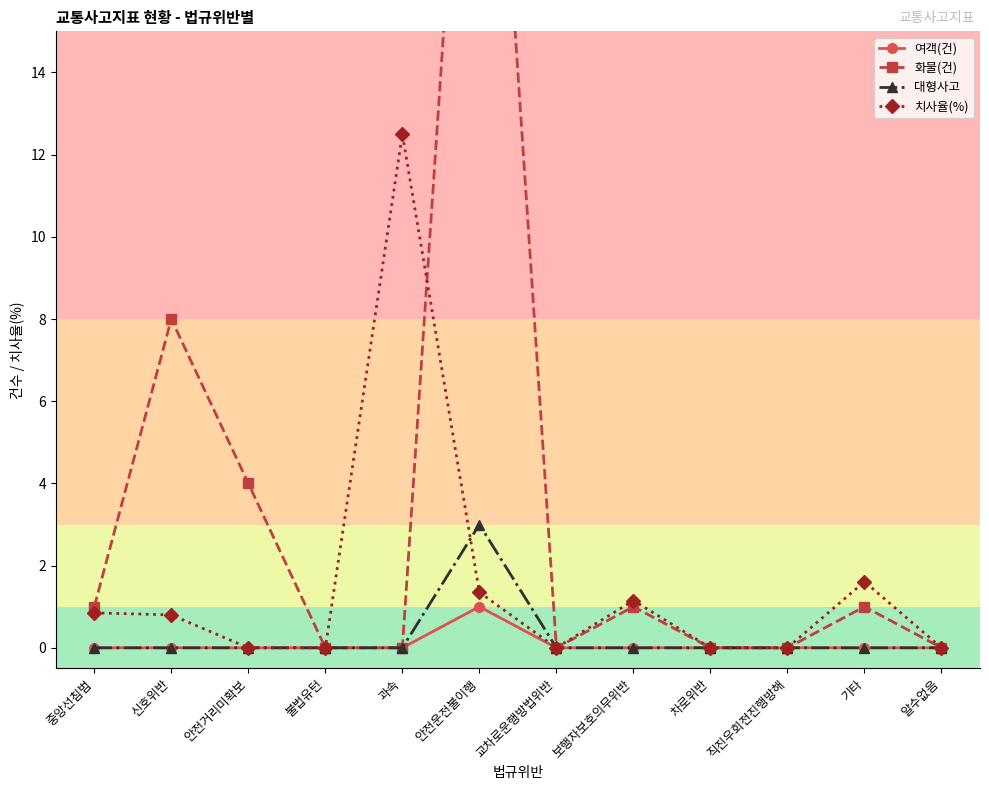

True or false: 여객(건) and 대형사고 intersect in this chart.

False